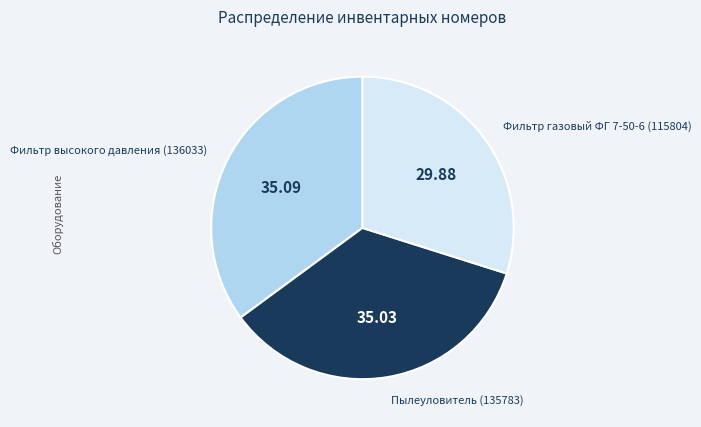

Is there a majority slice in this chart?

No